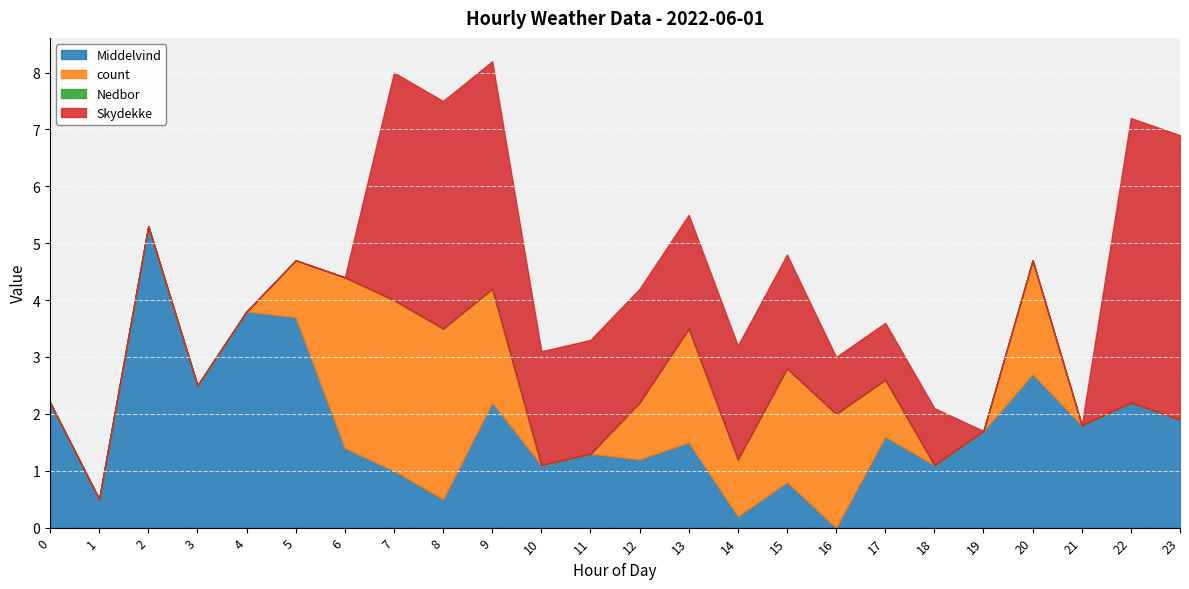

What is the approximate value of Middelvind at 15?

0.8